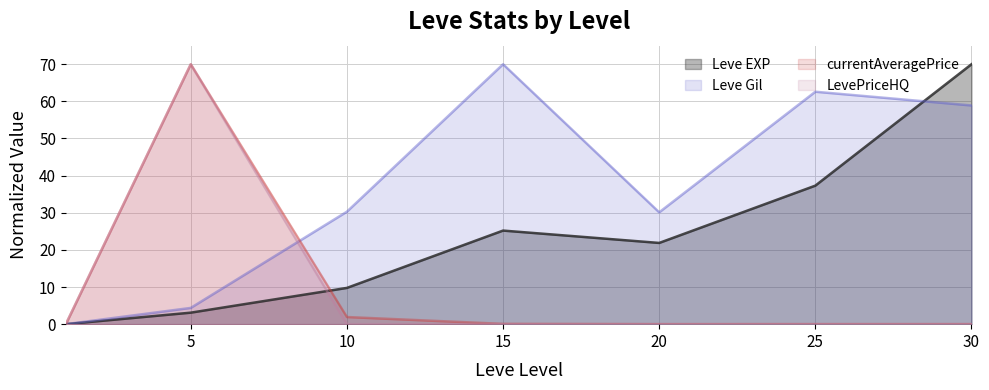

Reading left to right, extract all data points from this chart.

Leve EXP: 1=0.0	5=3.1	10=9.8	15=25.2	20=21.9	25=37.3	30=70.0
Leve Gil: 1=0.0	5=4.4	10=30.3	15=70.0	20=30.1	25=62.6	30=58.9
currentAveragePrice: 1=0.0	5=70.0	10=1.9	15=0.1	20=0.0	25=0.0	30=0.0
LevePriceHQ: 1=0.0	5=70.0	10=0.0	15=0.0	20=0.0	25=0.0	30=0.0